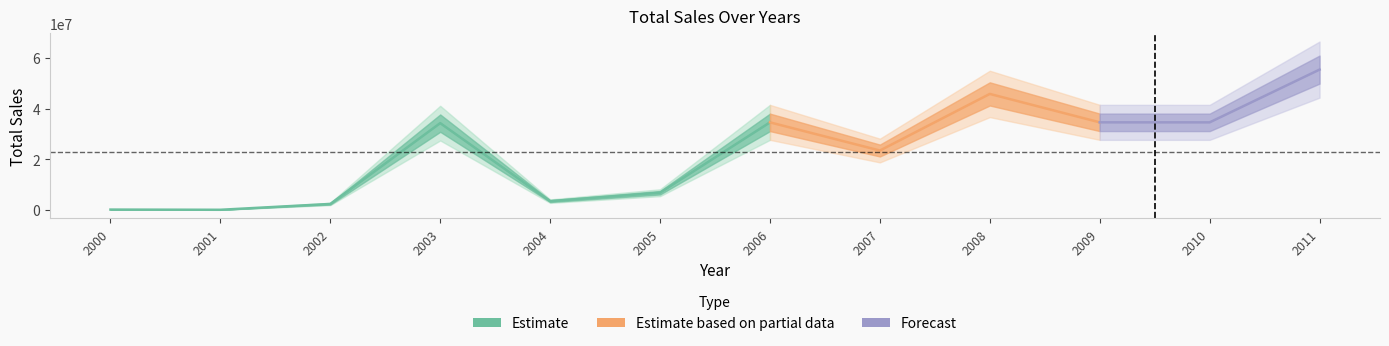

The value at 2009 is 34546345. True or false?

True